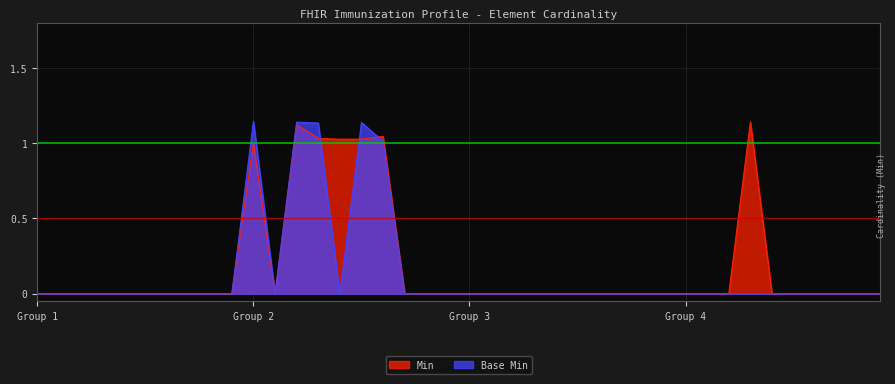

How many lines are shown in the chart?

2